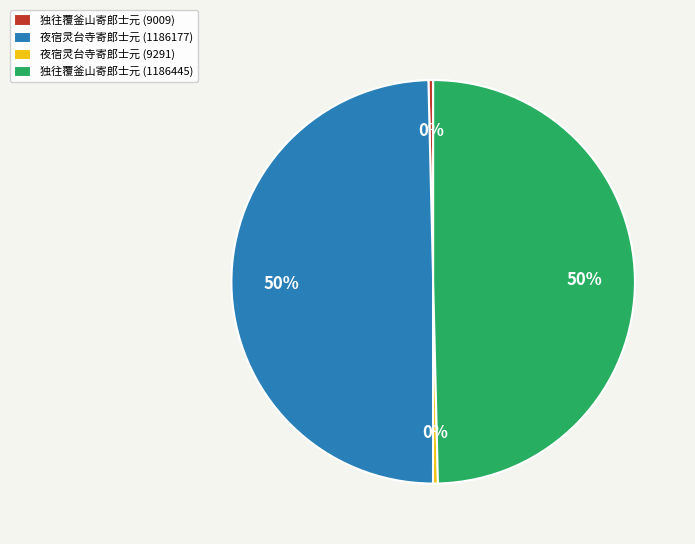

To the nearest percent, what is the combined percentage of 独往覆釜山寄郎士元 (9009) and 夜宿灵台寺寄郎士元 (1186177)?

50%